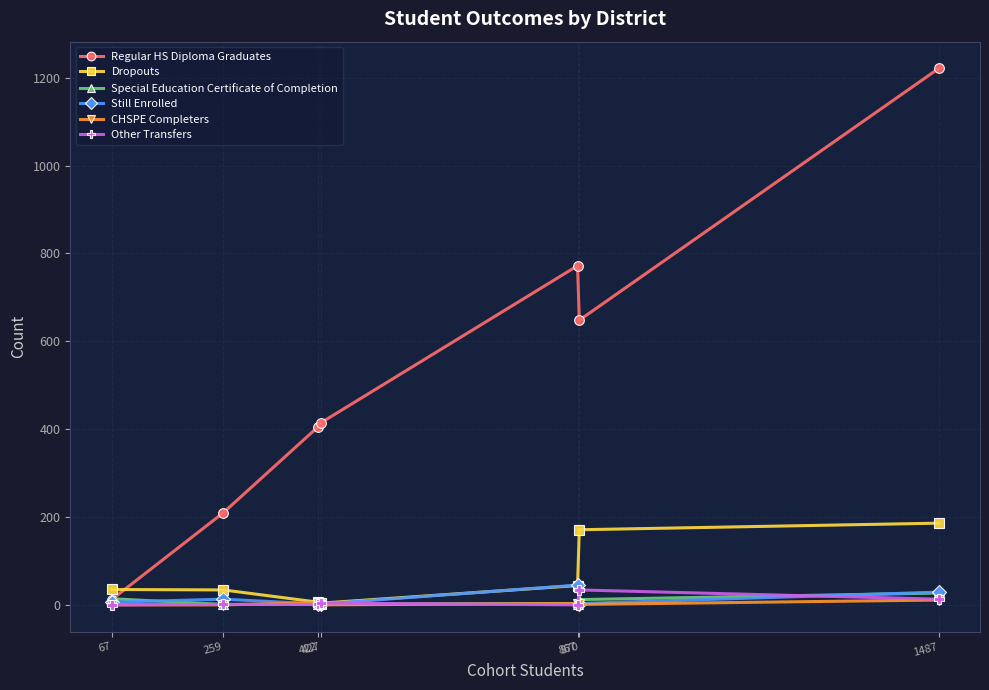

At how many categories does at least one series exceed 281?

5